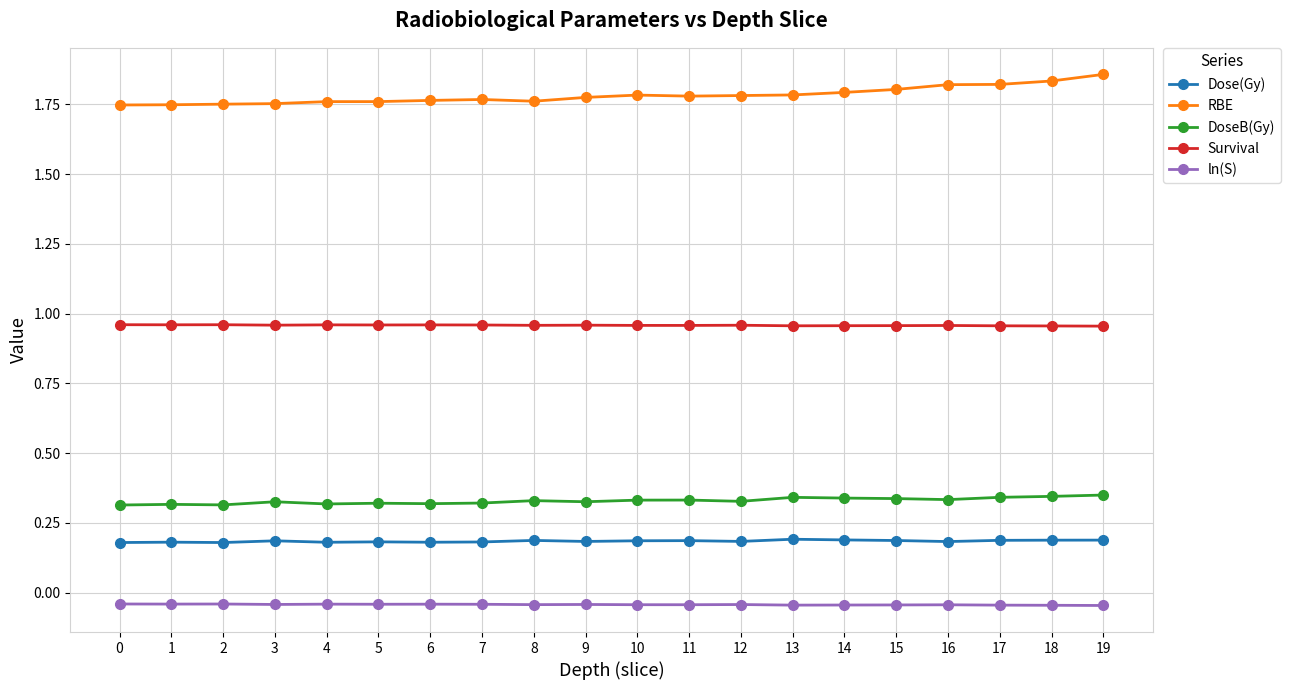

True or false: DoseB(Gy) and Dose(Gy) intersect in this chart.

False